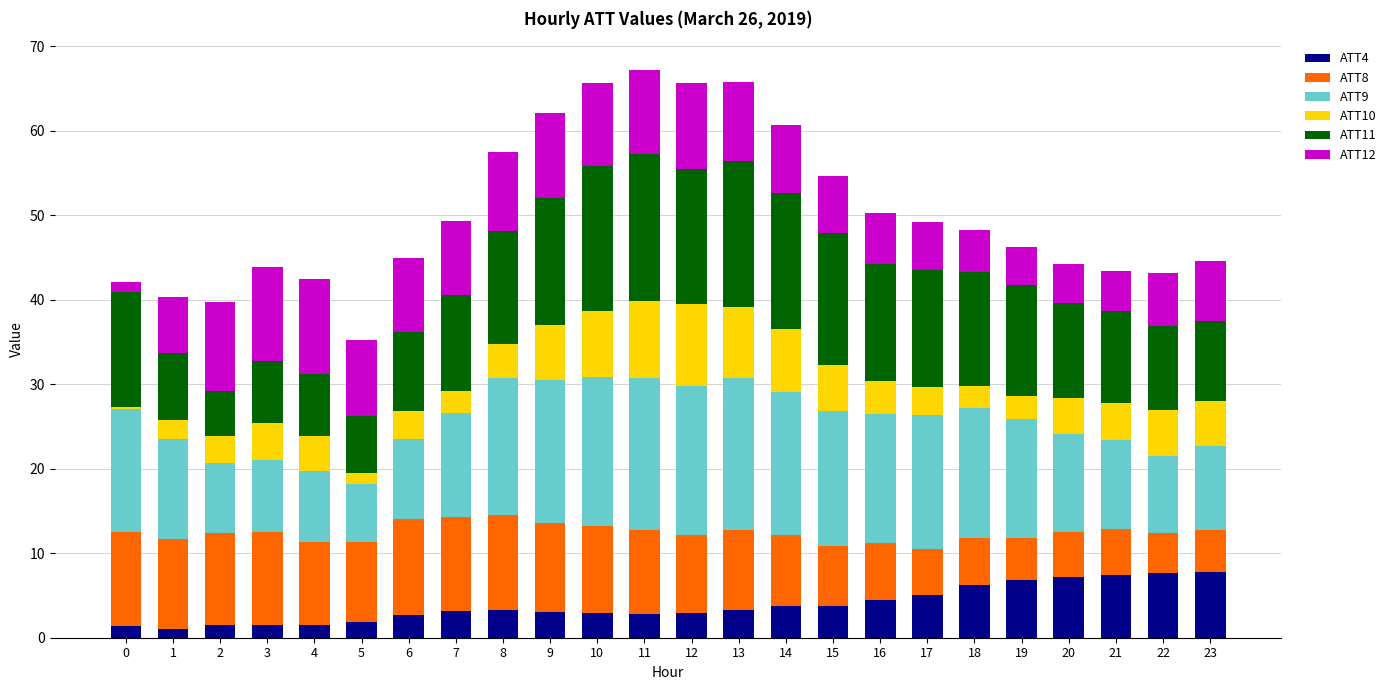

The ATT4 series shows 6.8 at 19. True or false?

True